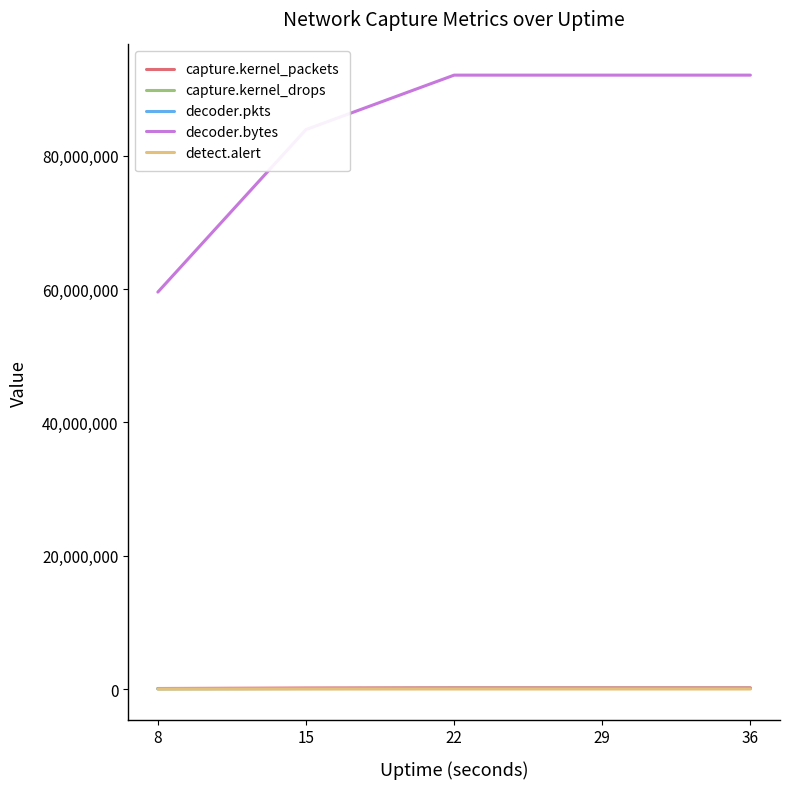

Which series has the largest total across all categories?

decoder.bytes